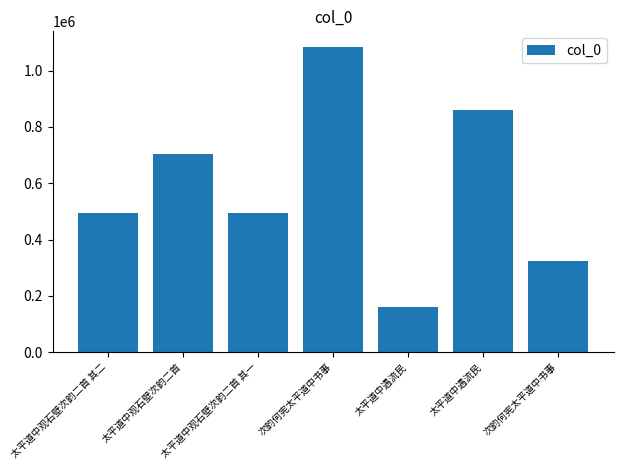

Does the chart contain stacked bars?

No